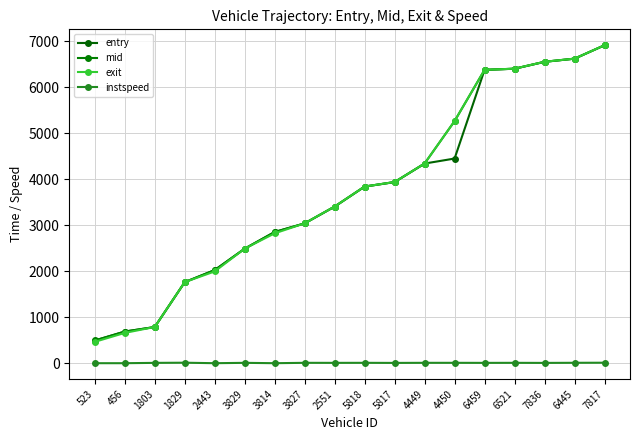

What is the difference between the maximum and minimum values in the mid series?

6412.3